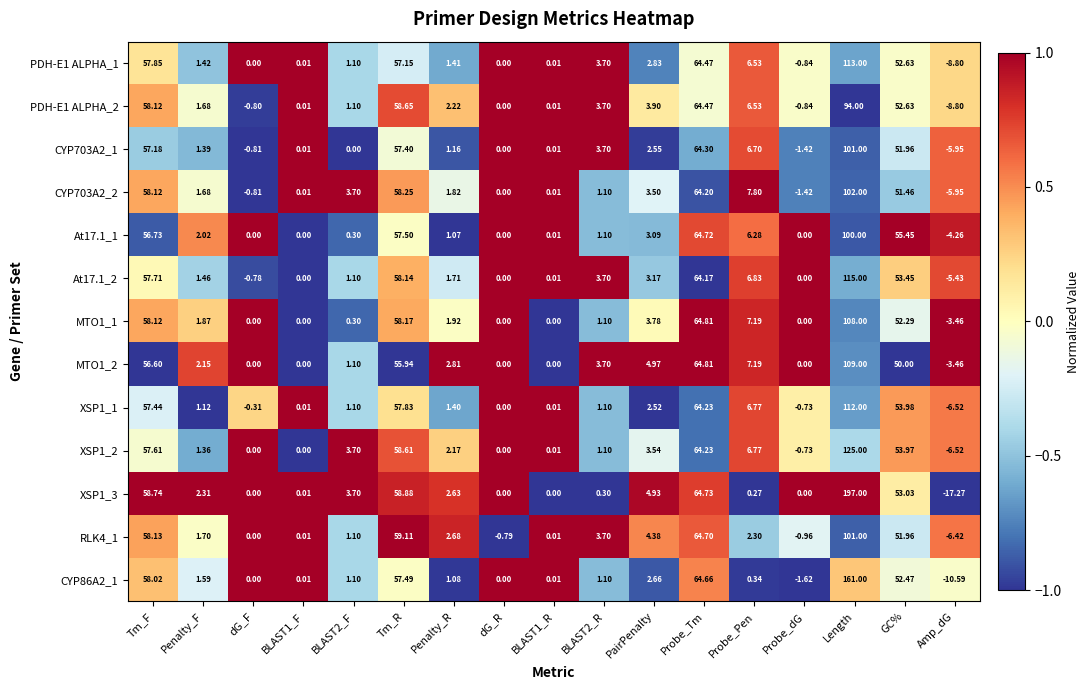

At which category is the sum across all series the highest?

Length